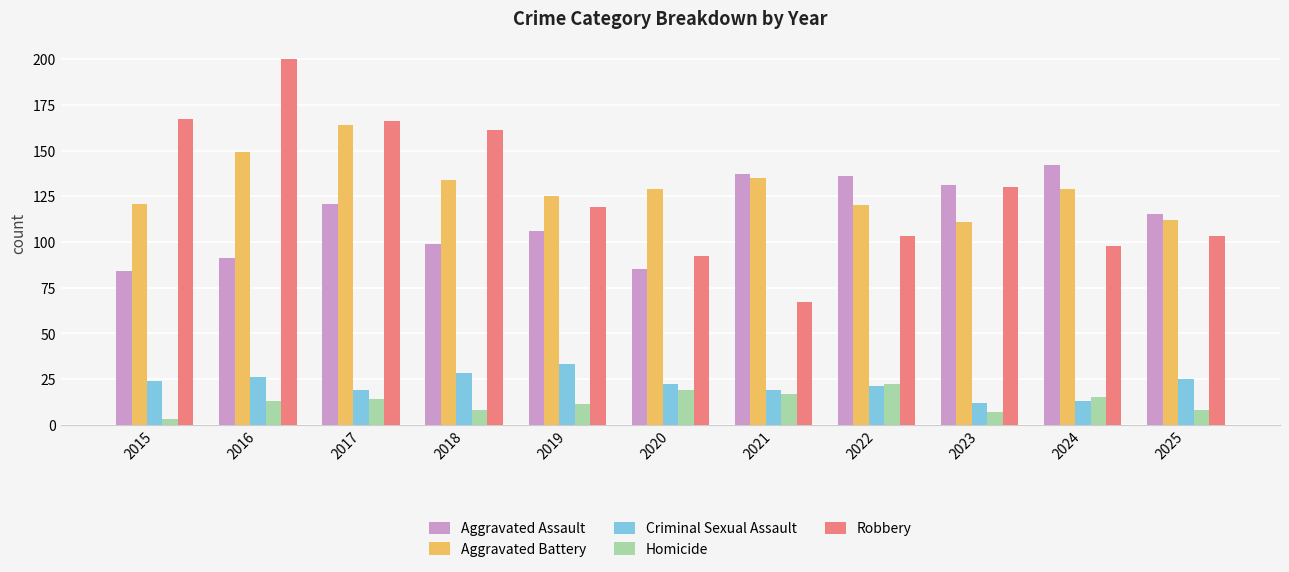

Reading left to right, list all the values displayed in this chart.

Aggravated Assault: 84	91	121	99	106	85	137	136	131	142	115
Aggravated Battery: 121	149	164	134	125	129	135	120	111	129	112
Criminal Sexual Assault: 24	26	19	28	33	22	19	21	12	13	25
Homicide: 3	13	14	8	11	19	17	22	7	15	8
Robbery: 167	200	166	161	119	92	67	103	130	98	103